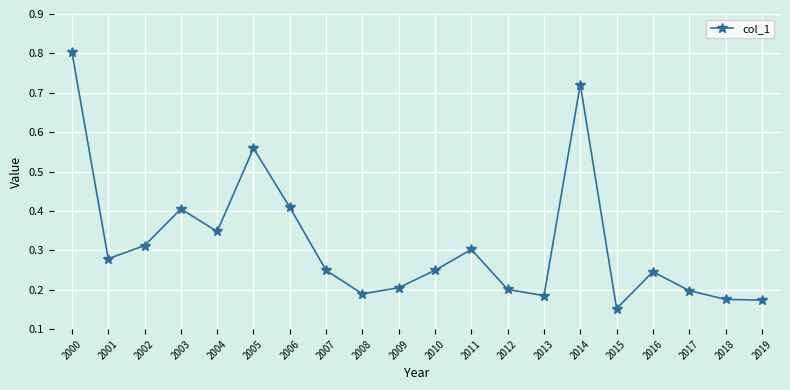

Which has a higher value, 2005 or 2007?

2005